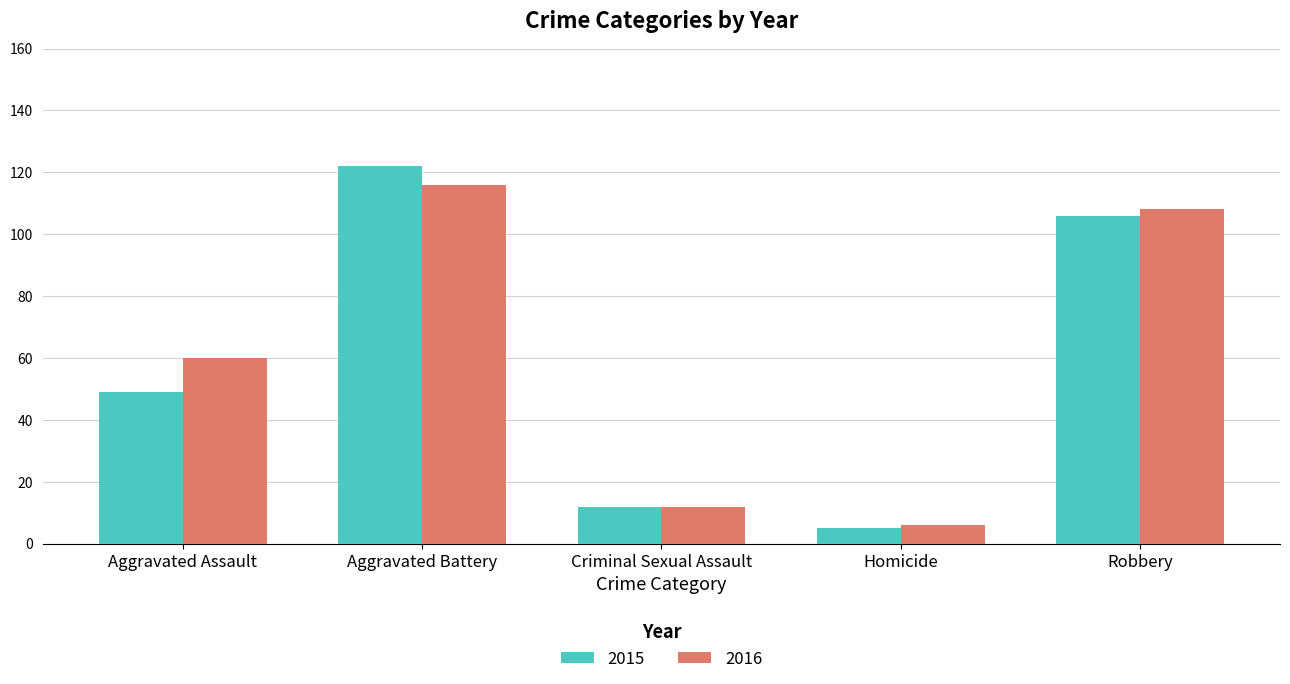

Reading left to right, extract all data points from this chart.

2015: 49	122	12	5	106
2016: 60	116	12	6	108